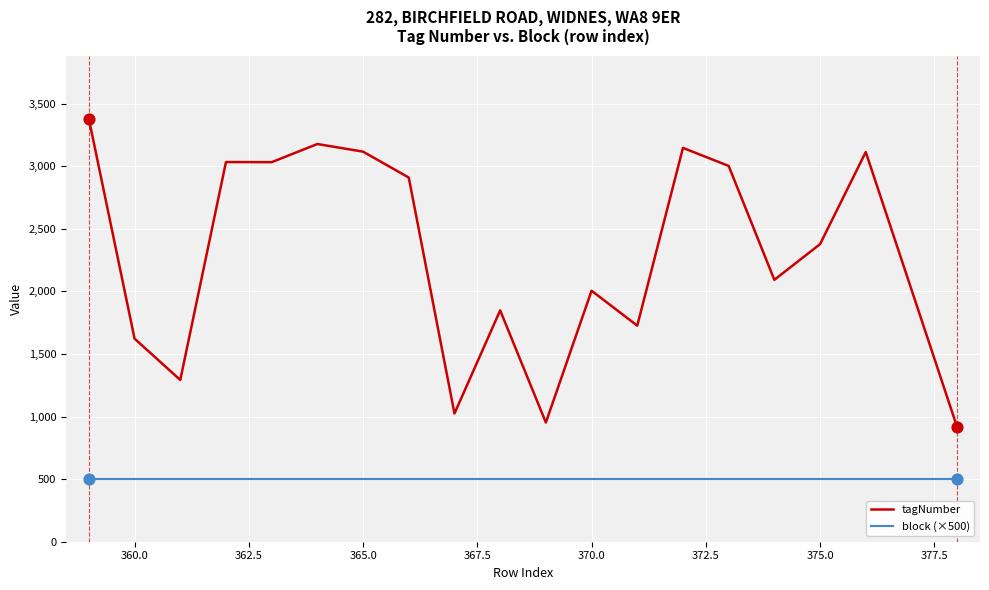

Which series has the largest total across all categories?

tagNumber